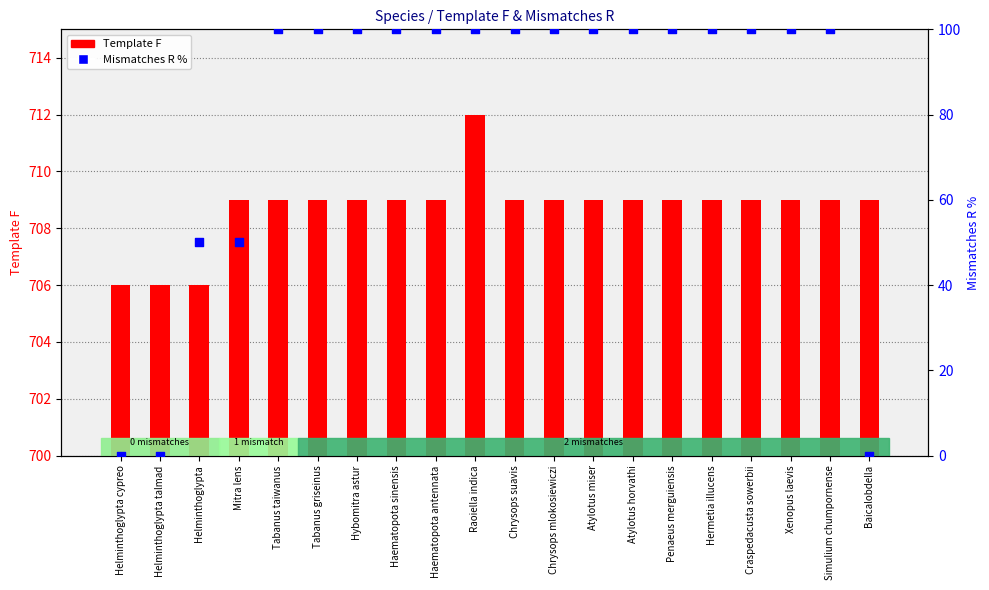

Is the value of Template F at Penaeus merguiensis greater than the value of Mismatches R % at Atylotus miser?

Yes